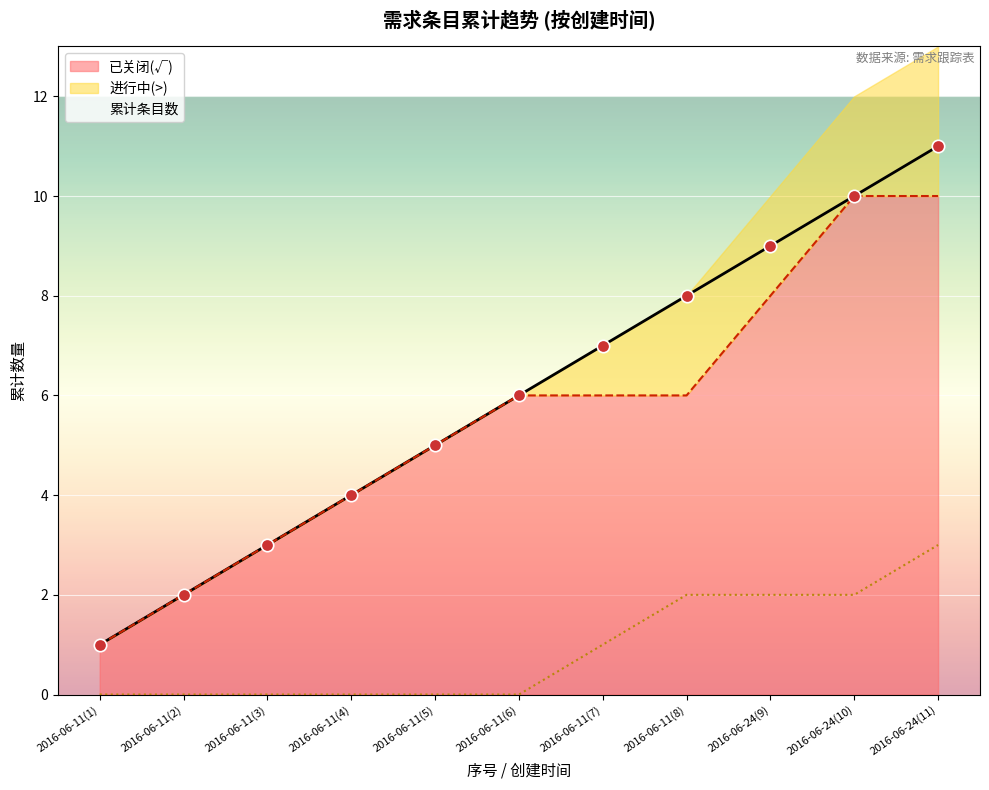

Which series has the largest total across all categories?

累计条目数